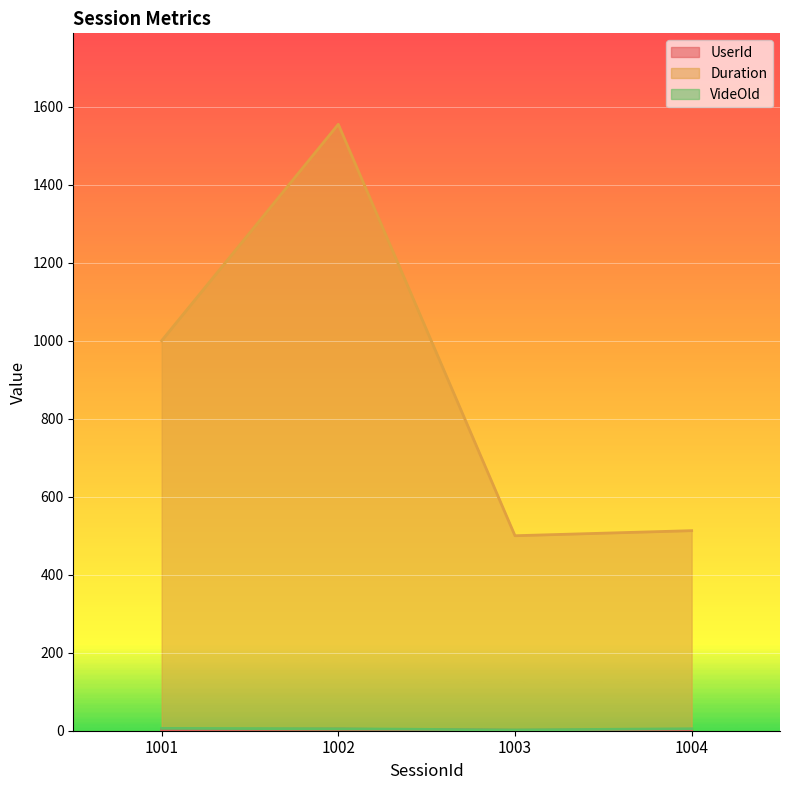

How many distinct data groups are displayed?

3